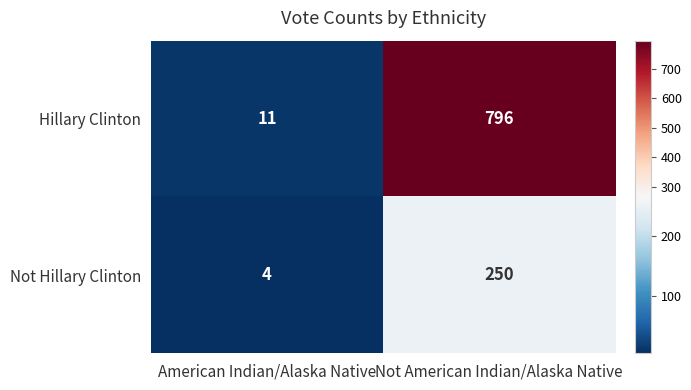

What is the difference between the maximum and minimum values in the Hillary Clinton series?

785